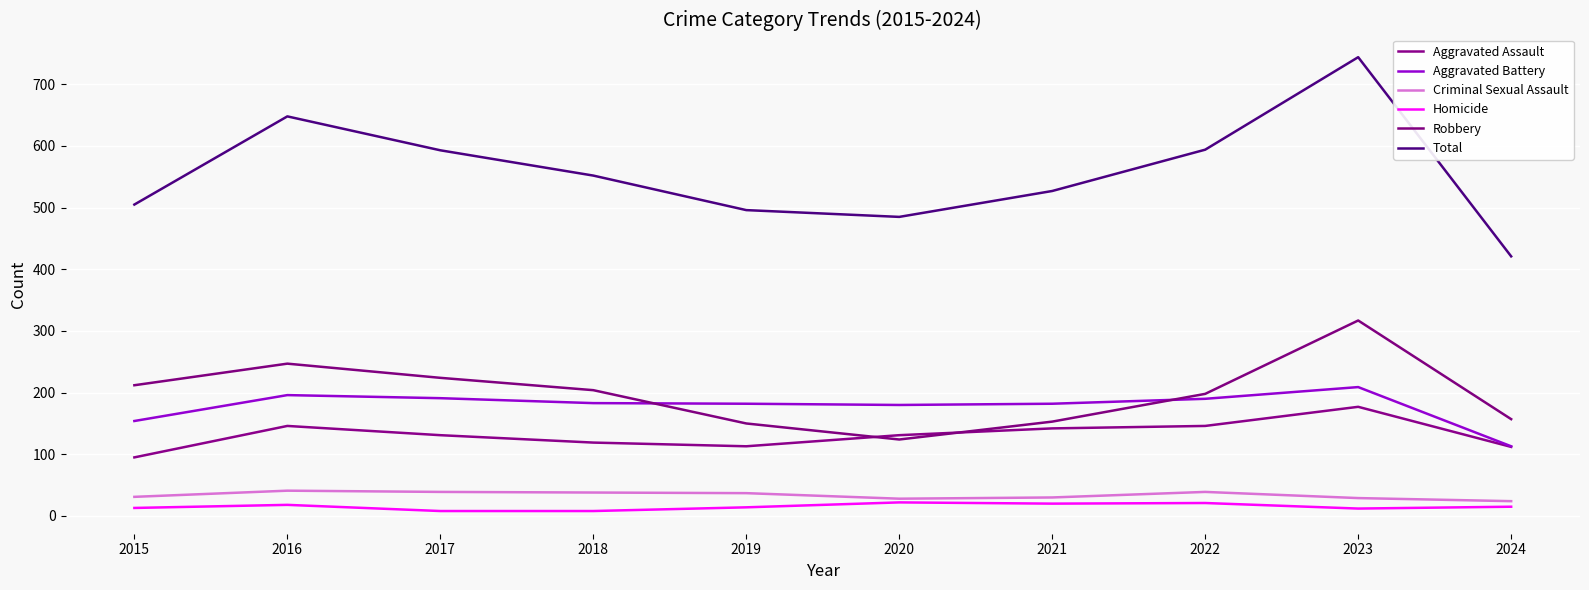

Reading right to left, transcribe all the data shown in this chart.

Aggravated Assault: 2024=112	2023=177	2022=146	2021=142	2020=131	2019=113	2018=119	2017=131	2016=146	2015=95
Aggravated Battery: 2024=113	2023=209	2022=190	2021=182	2020=180	2019=182	2018=183	2017=191	2016=196	2015=154
Criminal Sexual Assault: 2024=24	2023=29	2022=39	2021=30	2020=28	2019=37	2018=38	2017=39	2016=41	2015=31
Homicide: 2024=15	2023=12	2022=21	2021=20	2020=22	2019=14	2018=8	2017=8	2016=18	2015=13
Robbery: 2024=157	2023=317	2022=198	2021=153	2020=124	2019=150	2018=204	2017=224	2016=247	2015=212
Total: 2024=421	2023=744	2022=594	2021=527	2020=485	2019=496	2018=552	2017=593	2016=648	2015=505